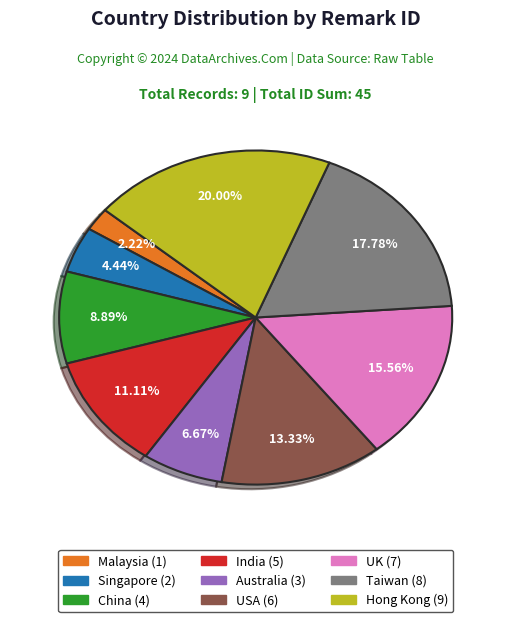

Rank the categories by value from highest to lowest.

Hong Kong, Taiwan, UK, USA, India, China, Australia, Singapore, Malaysia